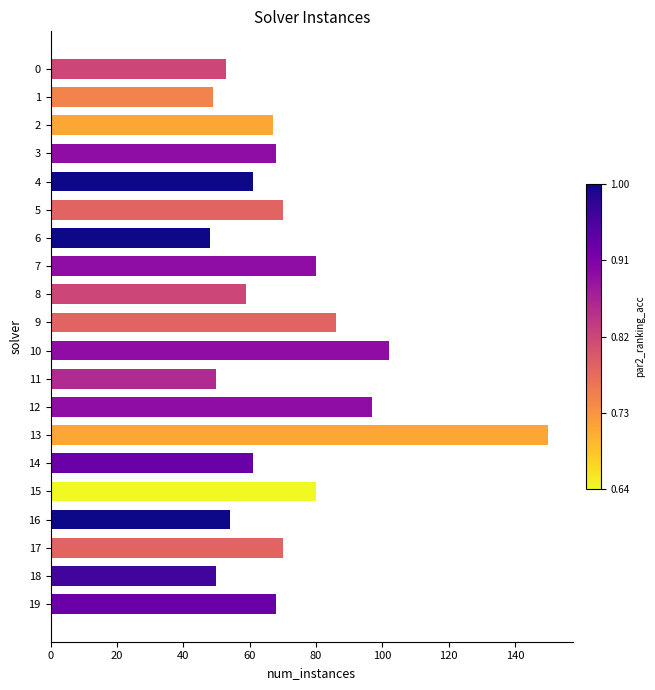

The value at 19 is 68. True or false?

True